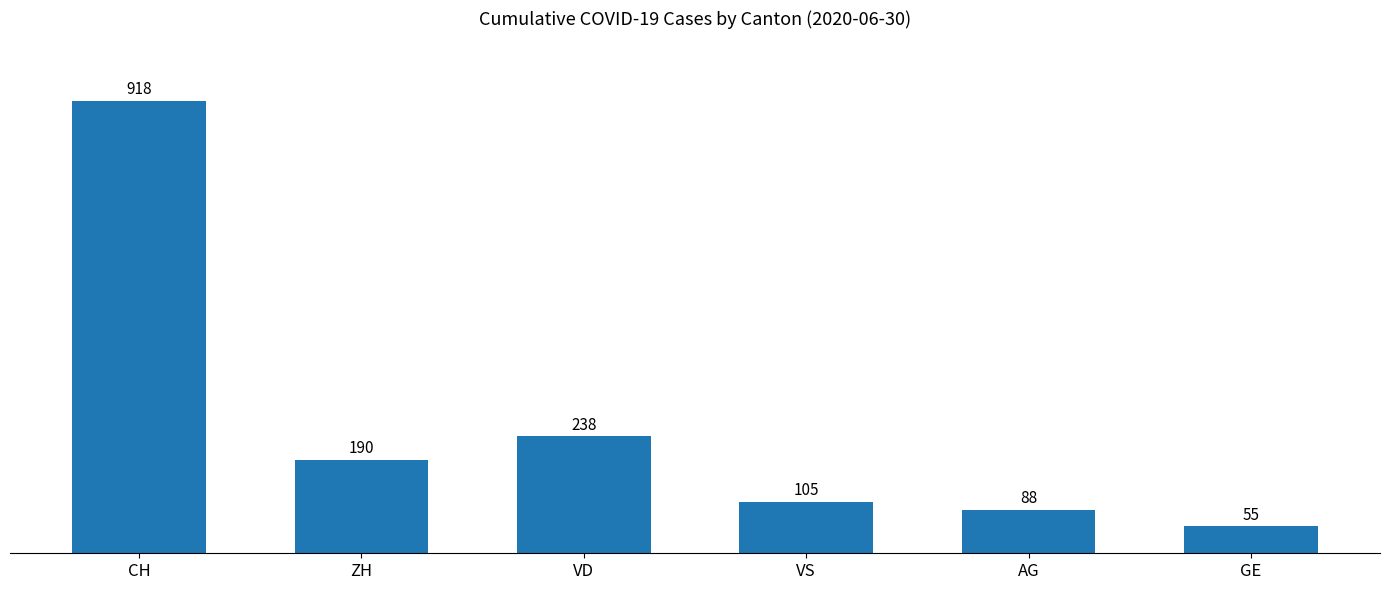

What is the average value?

266